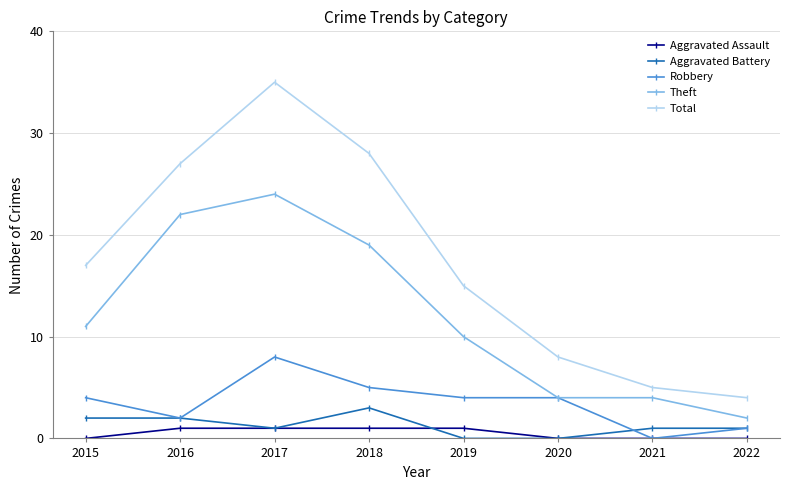

What is the difference between the highest and lowest values at 2021?

5